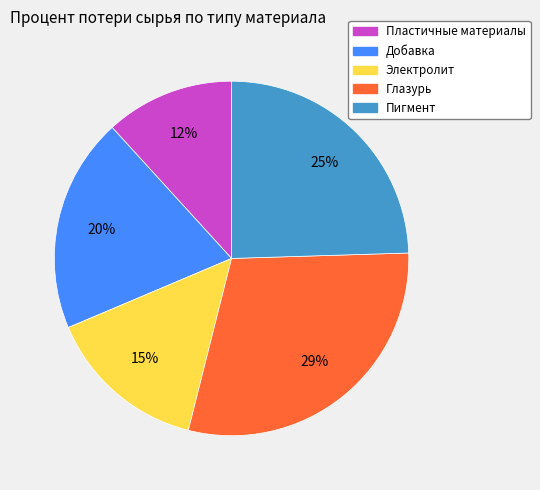

Which slice is the smallest?

Пластичные материалы